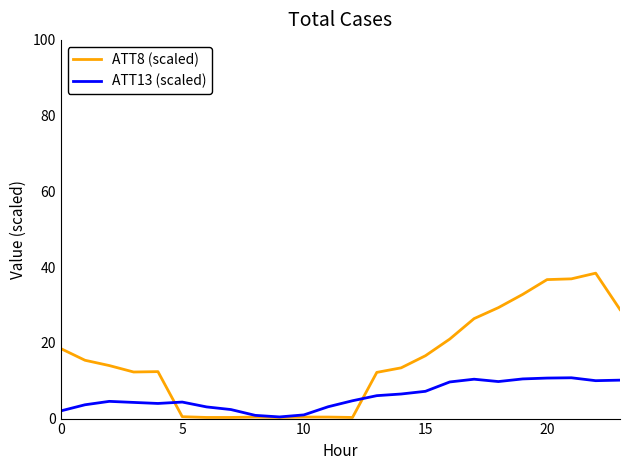

Rank the series by their average value, from lowest to highest.

ATT13 (scaled), ATT8 (scaled)